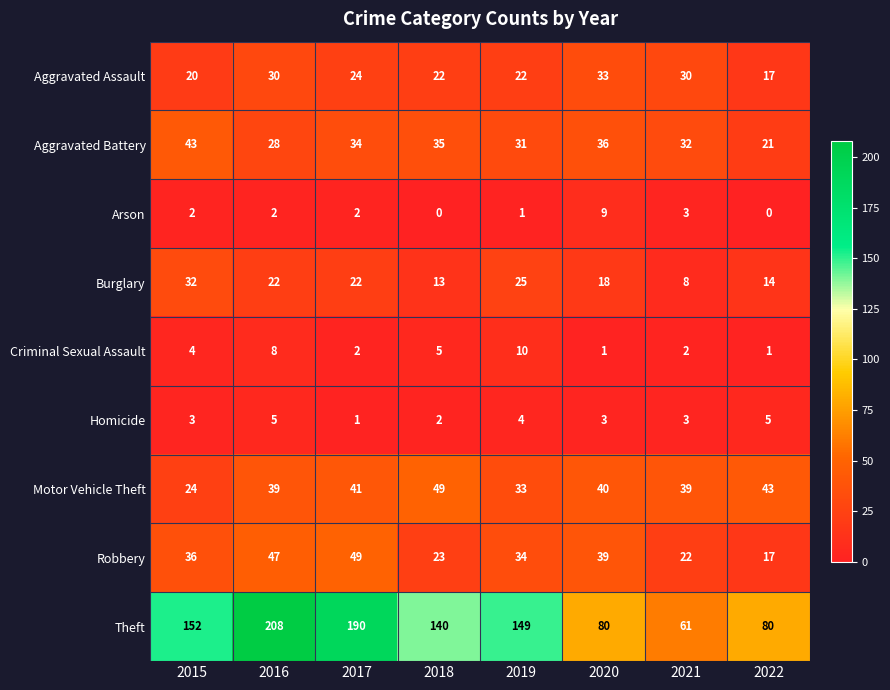

What is the greatest value displayed?

208